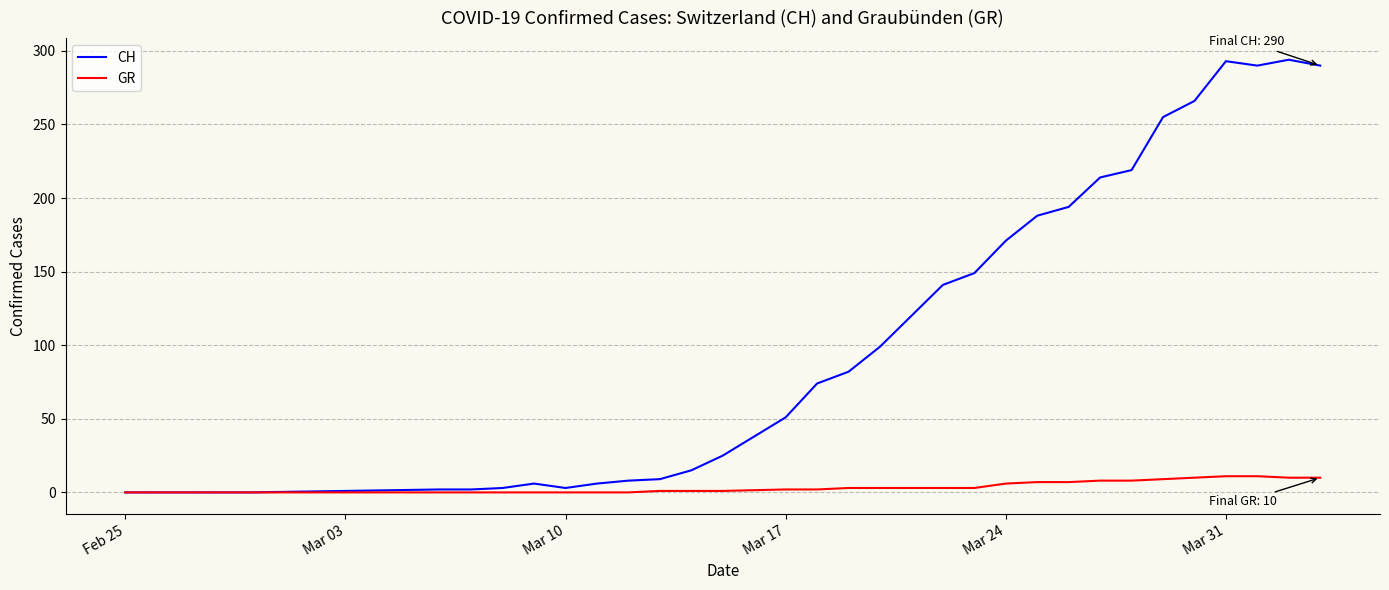

What is the maximum value shown in the chart?

294